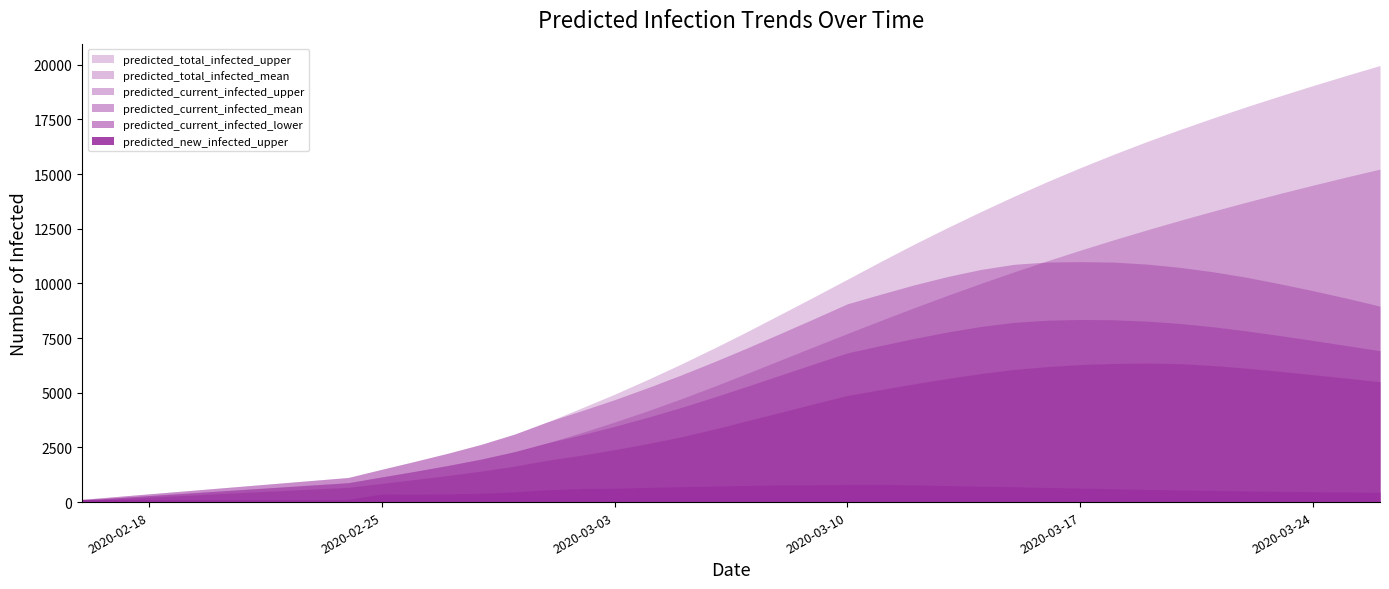

The value of predicted_current_infected_lower at 2020-02-20 is 375. True or false?

True